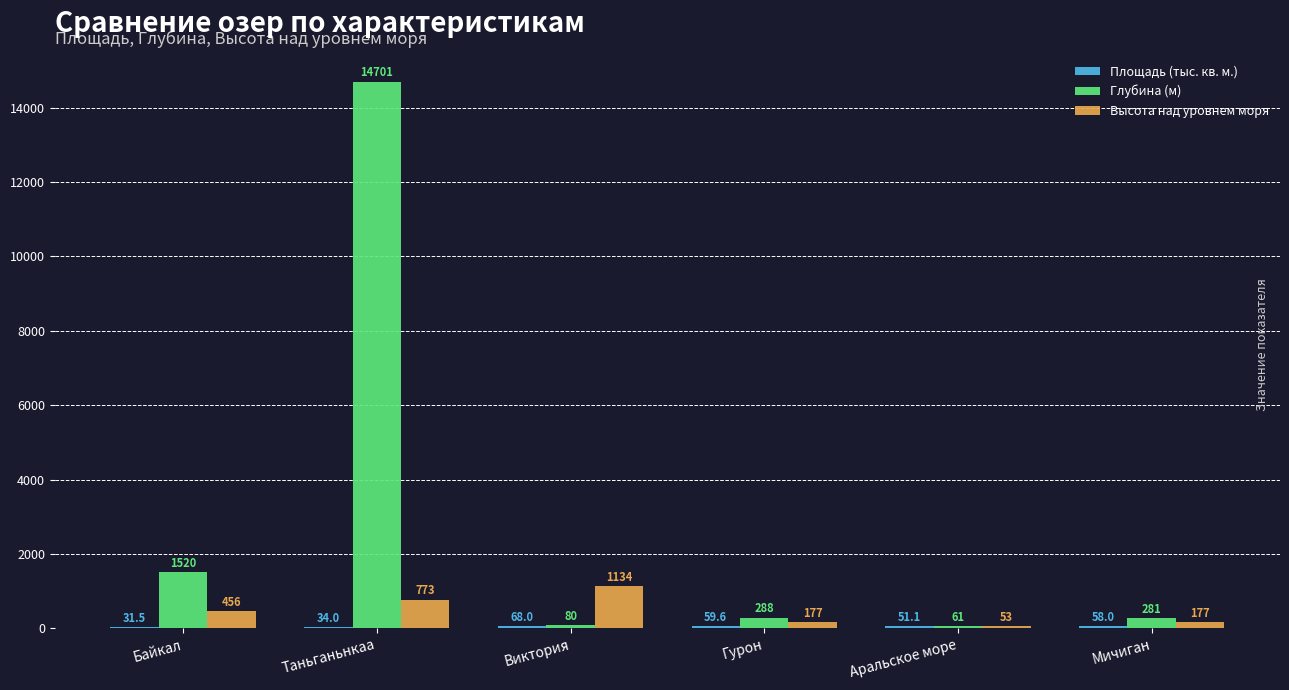

How many categories are shown in the chart?

6